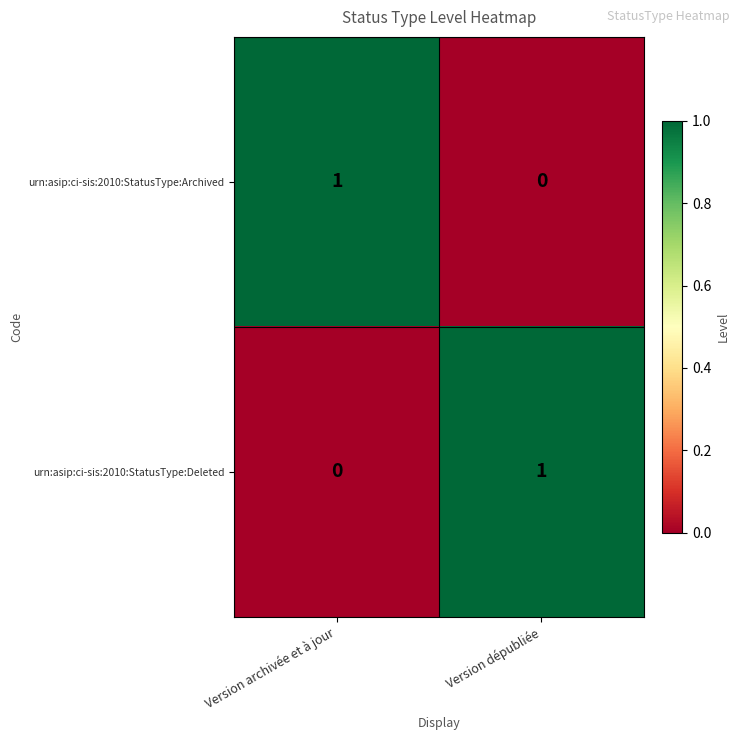

Is it true that urn:asip:ci-sis:2010:StatusType:Deleted equals 1 at Version dépubliée?

True